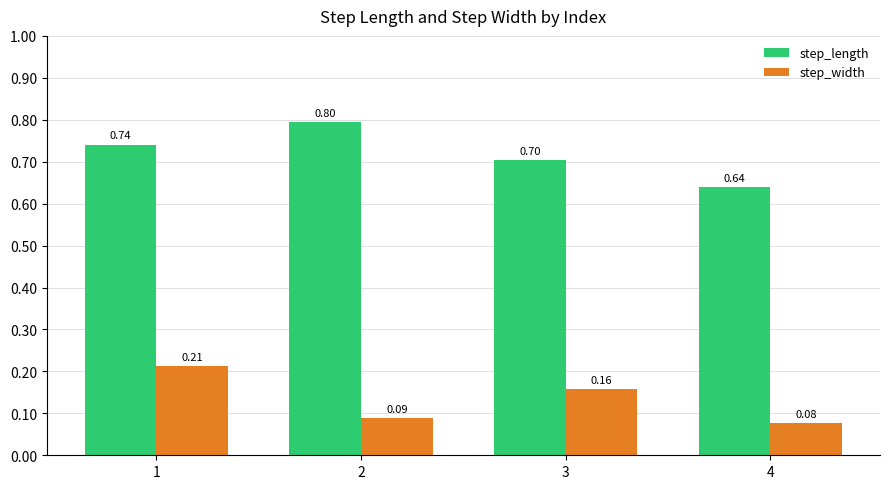

Which series has the widest spread of values?

step_length